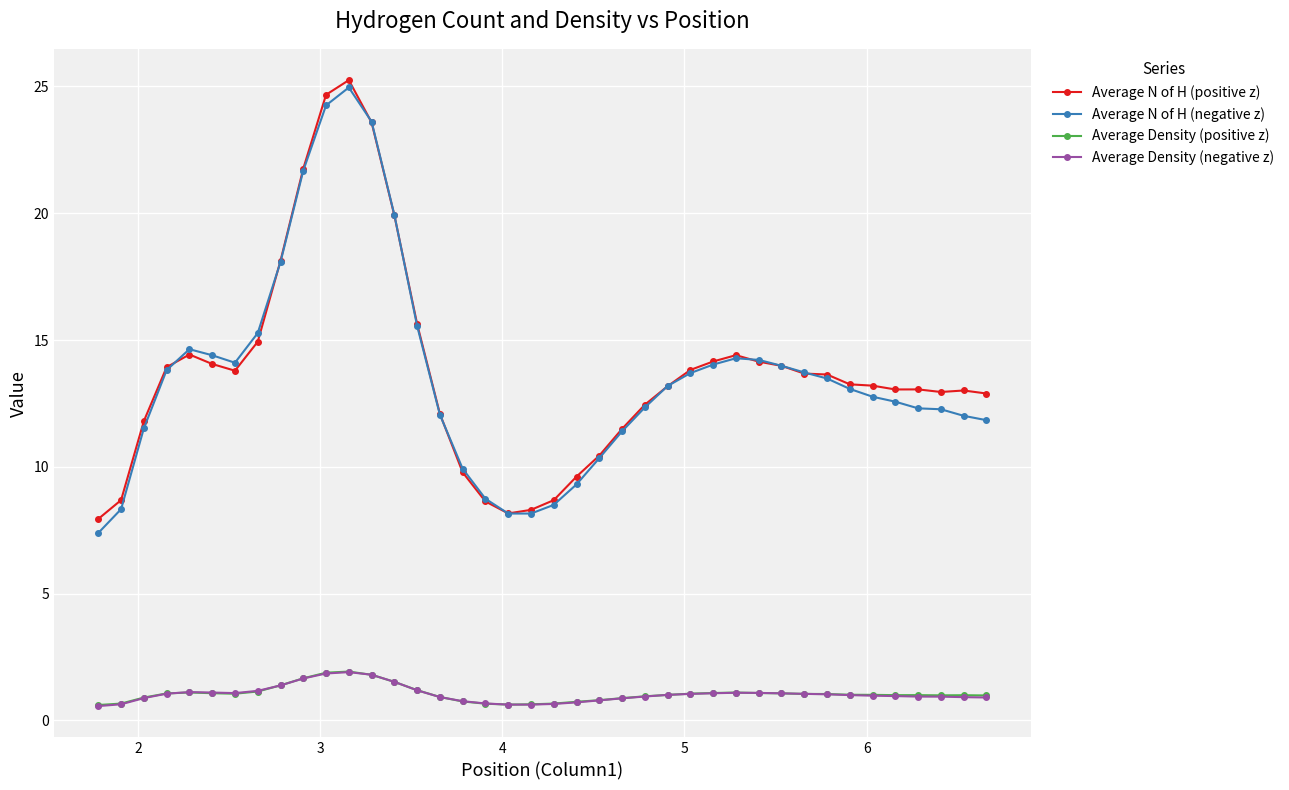

True or false: Average Density (negative z) has more than 0 interior local peaks.

True